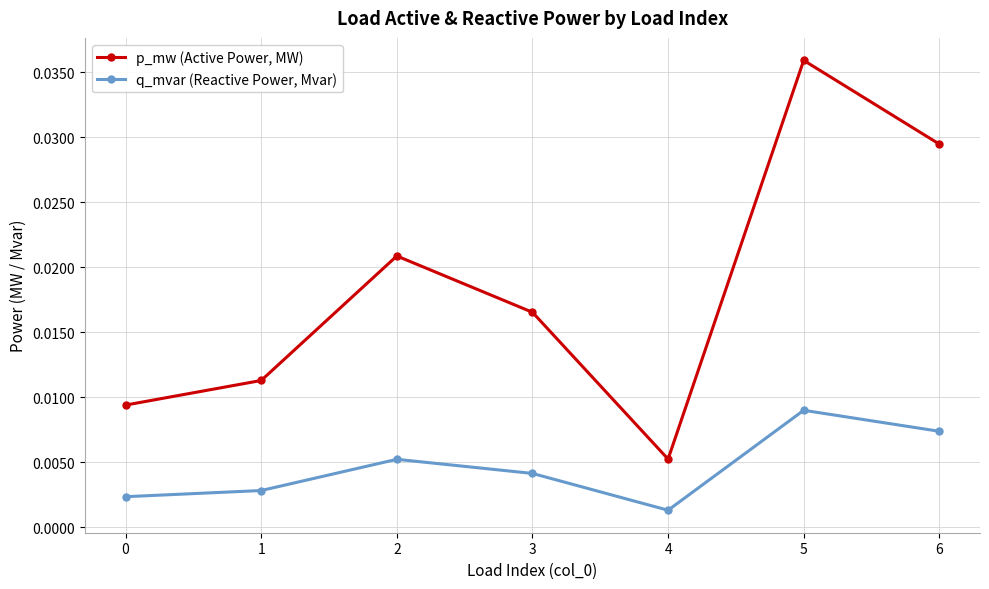

Where is p_mw (Active Power, MW) nearest to the value 0?

4